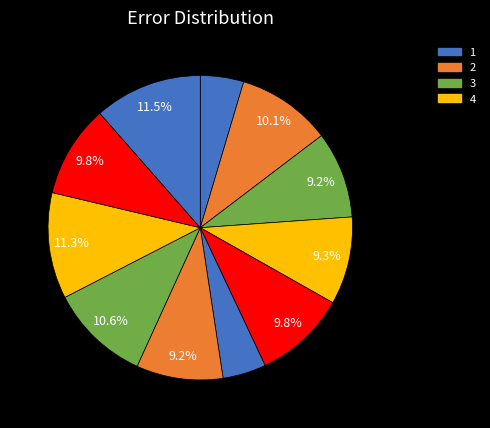

Count the number of slices in the pie.

11